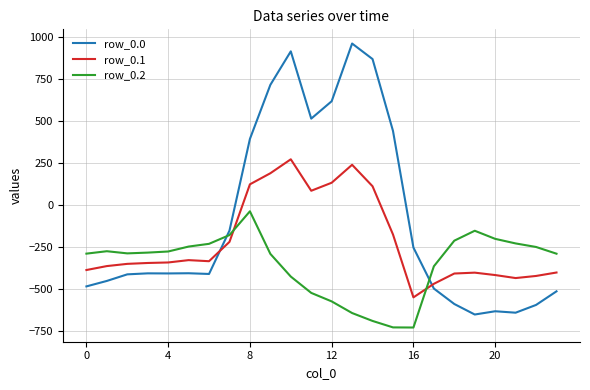

What is the difference between the maximum and minimum values in the row_0.0 series?

1611.9